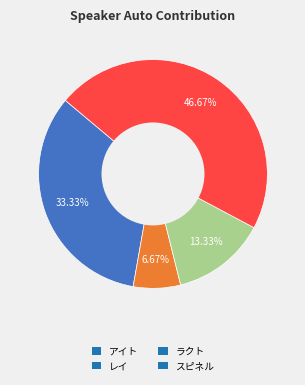

To the nearest percent, what is the average slice percentage?

25%